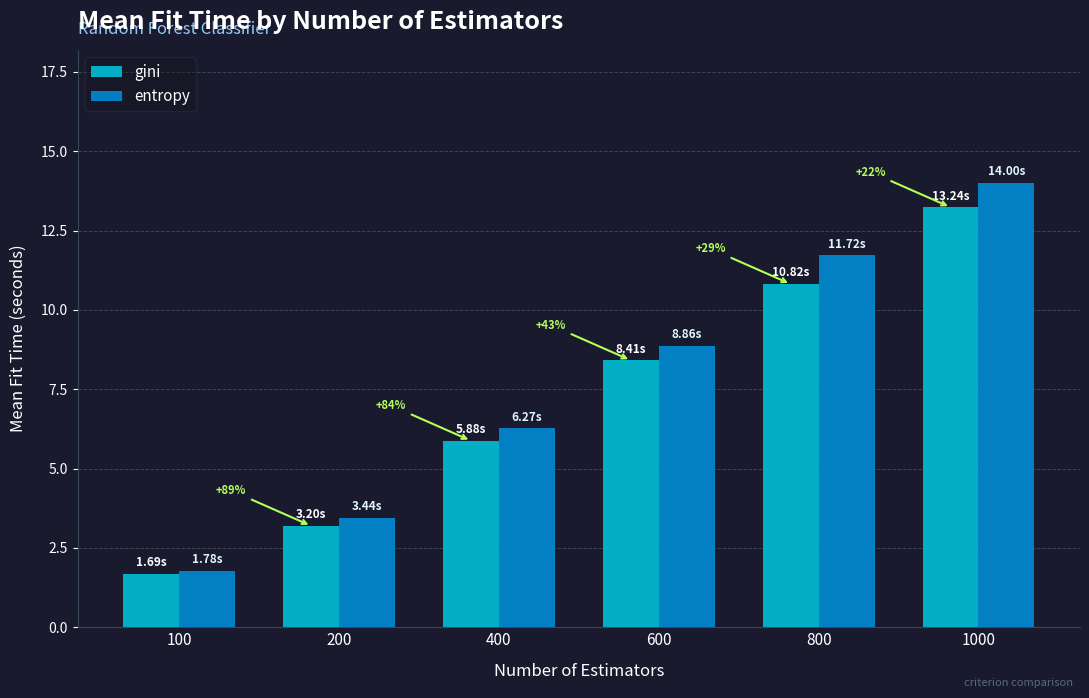

What is the smallest value displayed?

1.7